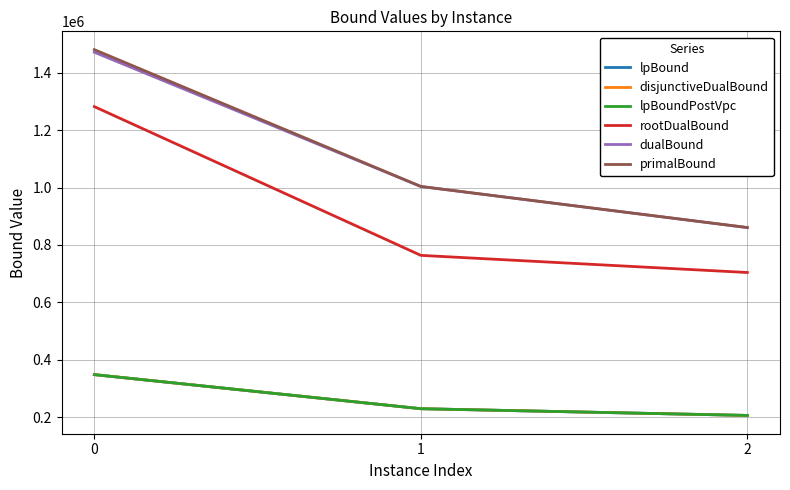

Is this an area chart (filled region under the line)?

No